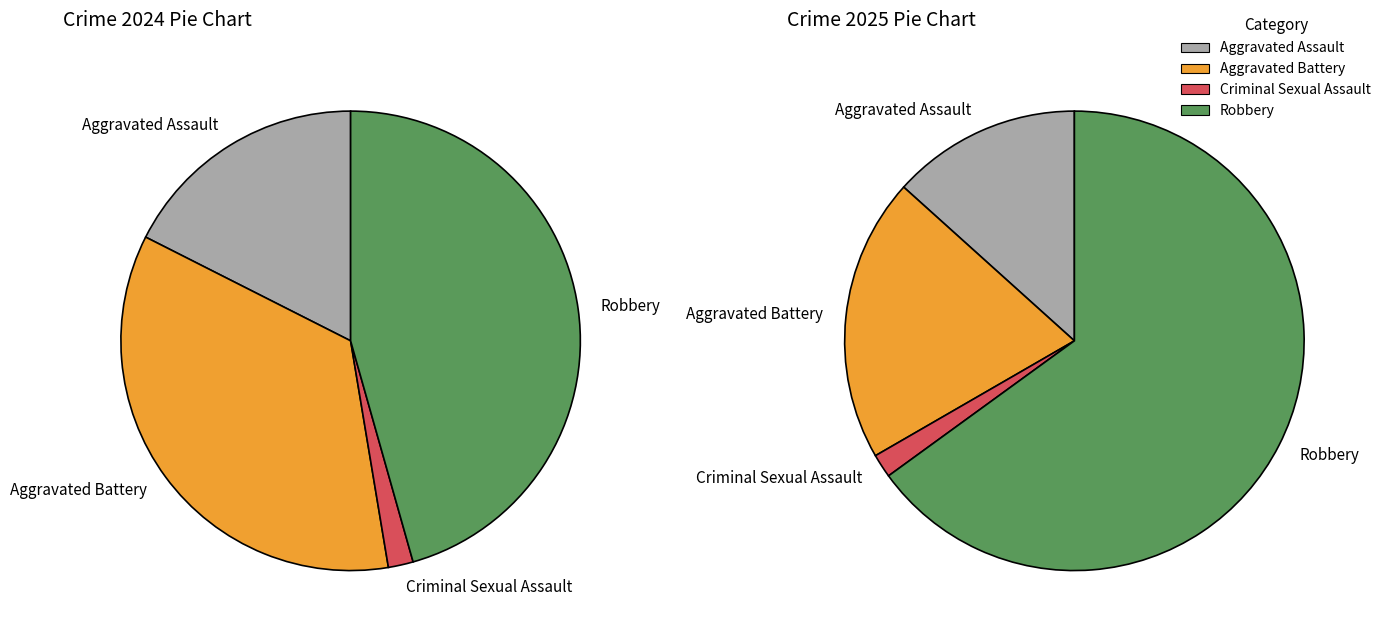

True or false: Criminal Sexual Assault accounts for 13% of the total.

False